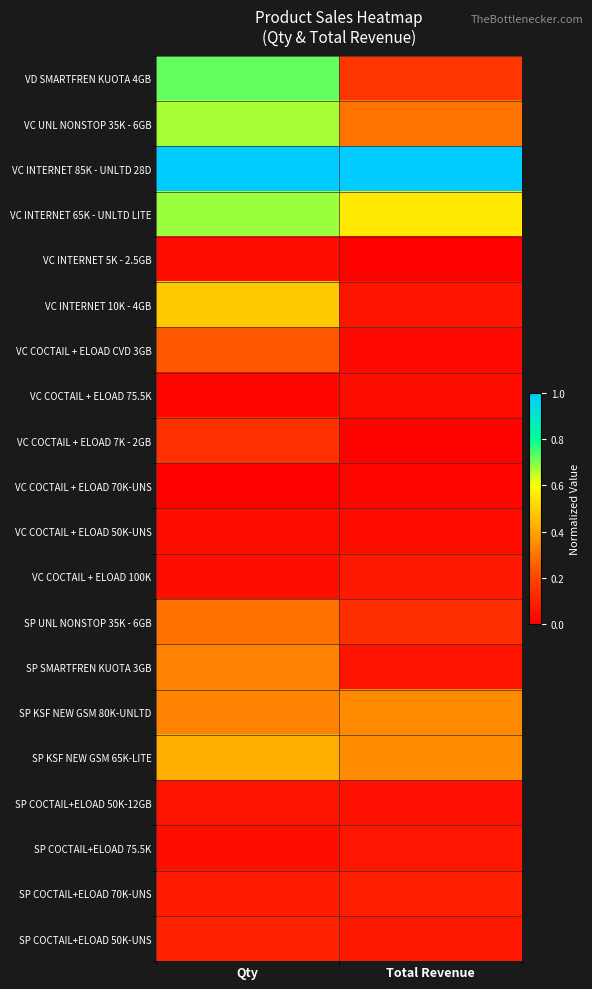

Reading left to right, extract all data points from this chart.

VD SMARTFREN KUOTA 4GB: Qty=0.7	Total Revenue=0.2
VC UNL NONSTOP 35K - 6GB: Qty=0.7	Total Revenue=0.3
VC INTERNET 85K - UNLTD 28D: Qty=1.0	Total Revenue=1.0
VC INTERNET 65K - UNLTD LITE: Qty=0.7	Total Revenue=0.6
VC INTERNET 5K - 2.5GB: Qty=0.0	Total Revenue=0.0
VC INTERNET 10K - 4GB: Qty=0.5	Total Revenue=0.1
VC COCTAIL + ELOAD CVD 3GB: Qty=0.2	Total Revenue=0.0
VC COCTAIL + ELOAD 75.5K: Qty=0.0	Total Revenue=0.0
VC COCTAIL + ELOAD 7K - 2GB: Qty=0.1	Total Revenue=0.0
VC COCTAIL + ELOAD 70K-UNS: Qty=0.0	Total Revenue=0.0
VC COCTAIL + ELOAD 50K-UNS: Qty=0.0	Total Revenue=0.0
VC COCTAIL + ELOAD 100K: Qty=0.0	Total Revenue=0.1
SP UNL NONSTOP 35K - 6GB: Qty=0.3	Total Revenue=0.1
SP SMARTFREN KUOTA 3GB: Qty=0.3	Total Revenue=0.1
SP KSF NEW GSM 80K-UNLTD: Qty=0.3	Total Revenue=0.3
SP KSF NEW GSM 65K-LITE: Qty=0.4	Total Revenue=0.3
SP COCTAIL+ELOAD 50K-12GB: Qty=0.1	Total Revenue=0.0
SP COCTAIL+ELOAD 75.5K: Qty=0.0	Total Revenue=0.1
SP COCTAIL+ELOAD 70K-UNS: Qty=0.1	Total Revenue=0.1
SP COCTAIL+ELOAD 50K-UNS: Qty=0.1	Total Revenue=0.1